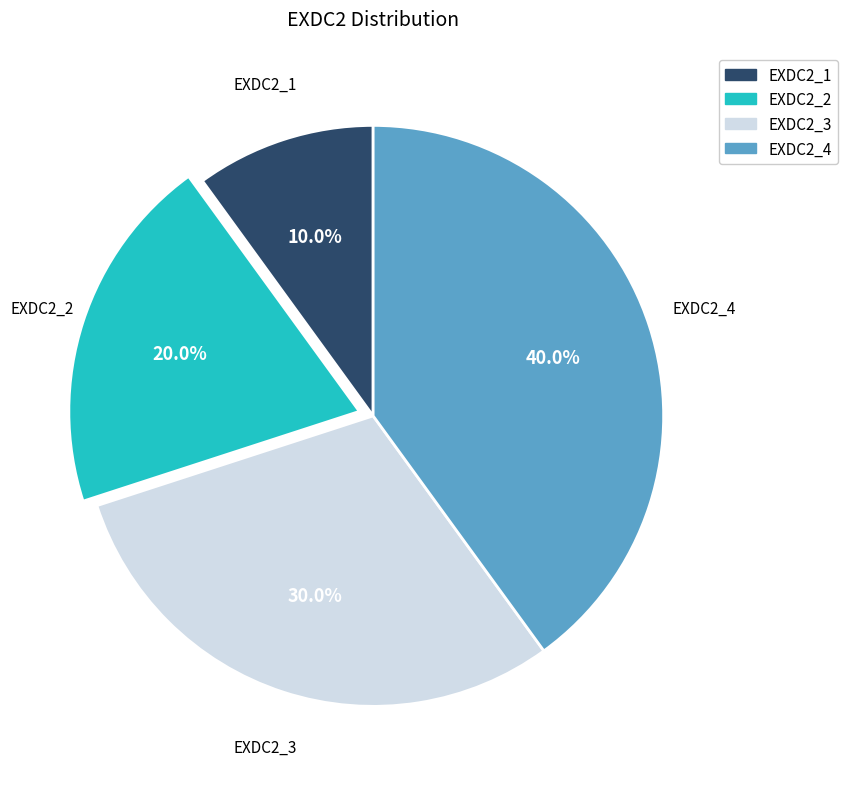

To the nearest percent, what percentage of the pie is EXDC2_4?

40%